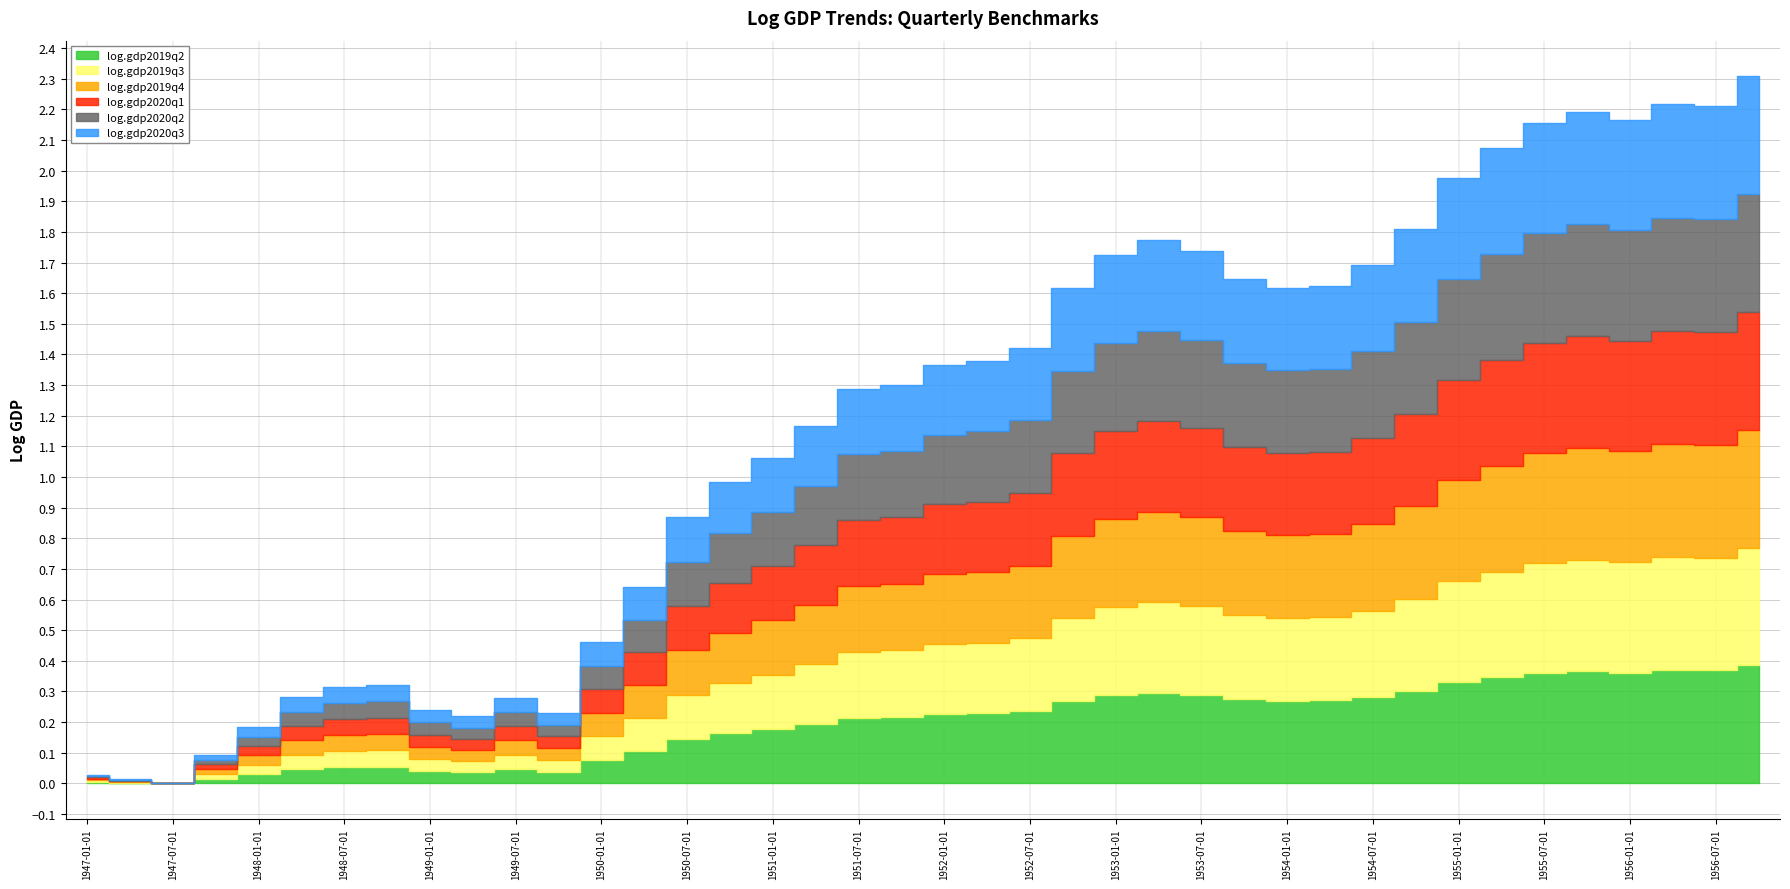

True or false: log.gdp2020q3 and log.gdp2019q2 intersect in this chart.

False